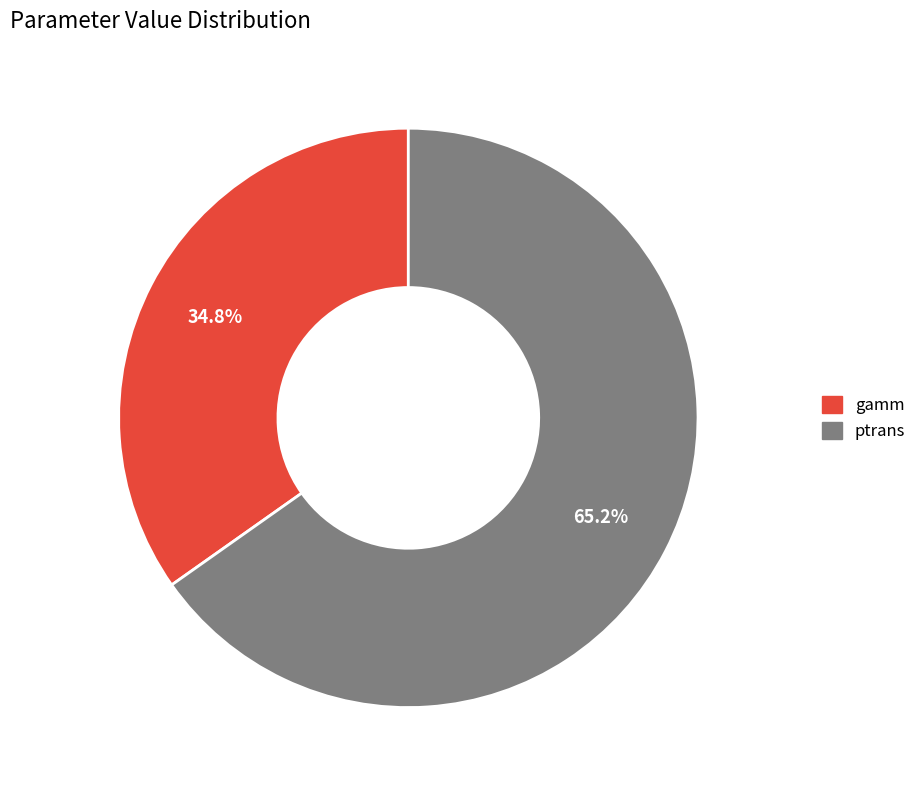

To the nearest percent, what is the average slice percentage?

50%